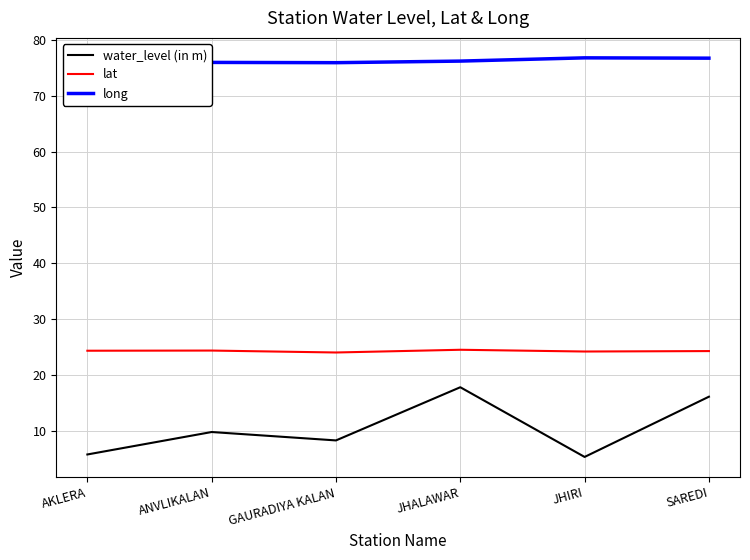

What is the spread (max minus min) of values at GAURADIYA KALAN?

67.5